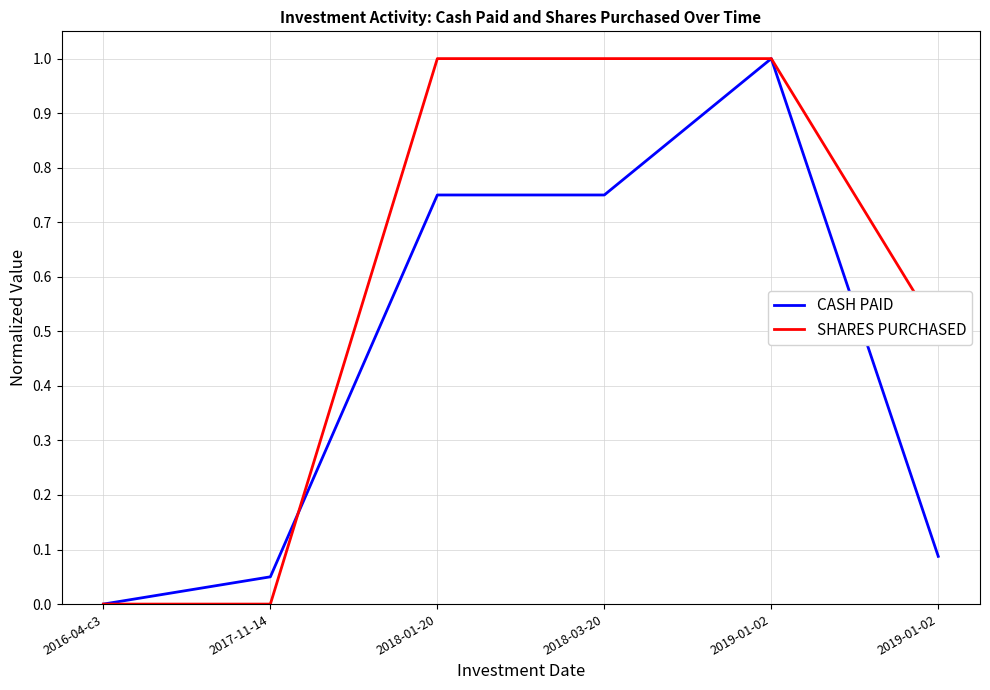

Which category has the highest value across all series?

2019-01-02